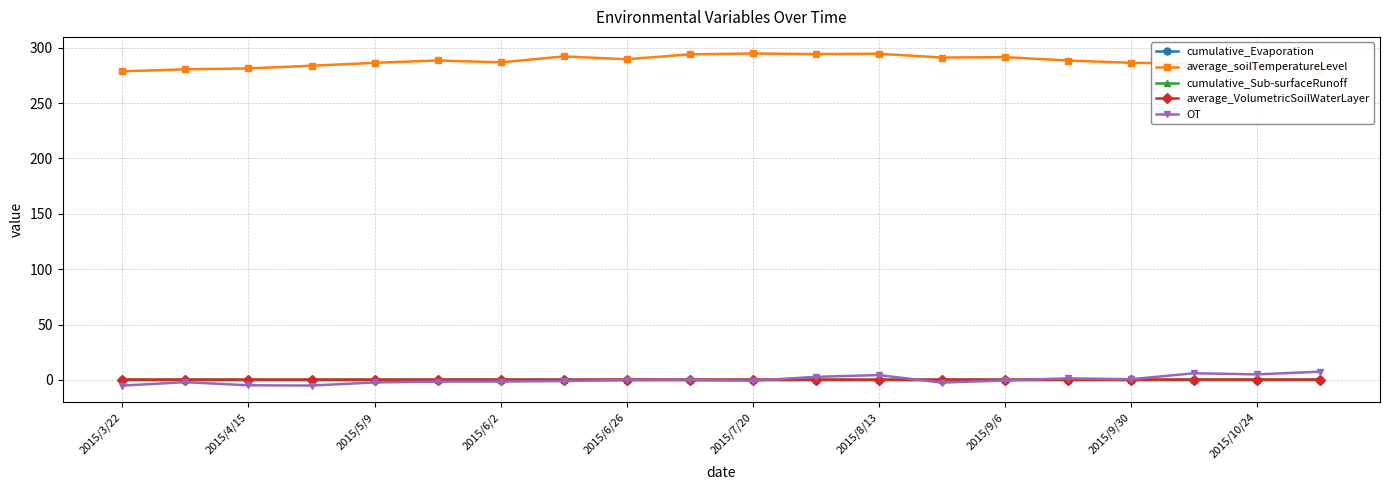

Which series has the largest total across all categories?

average_soilTemperatureLevel